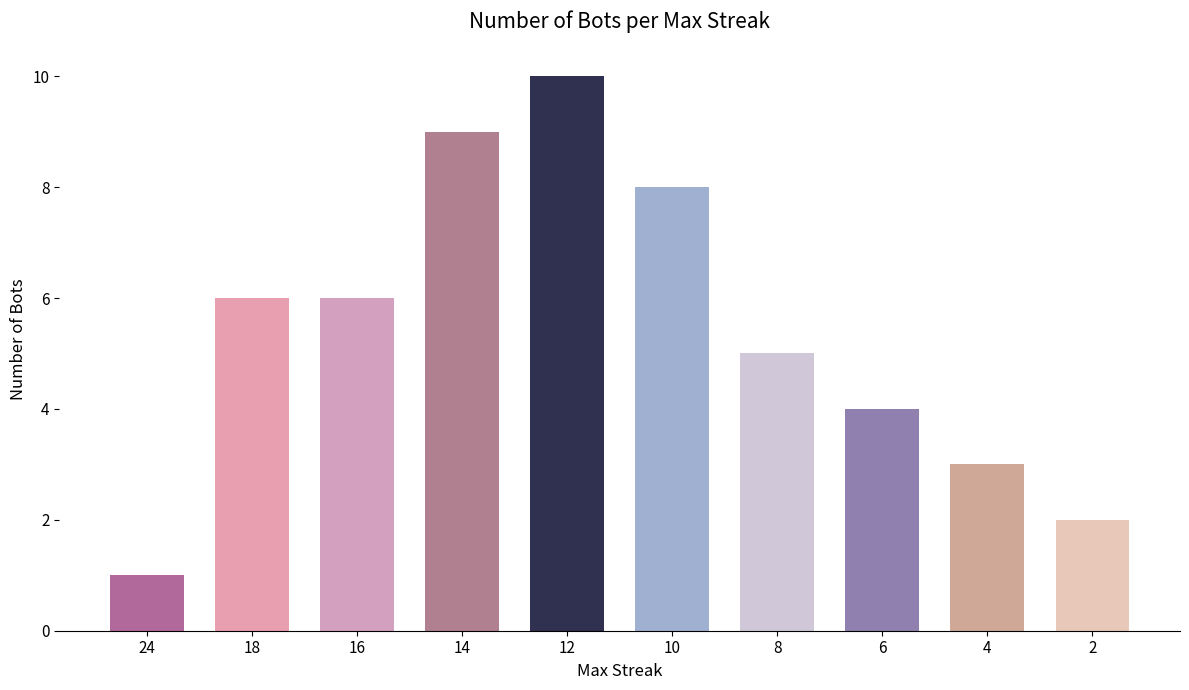

Read the value at 12.

10